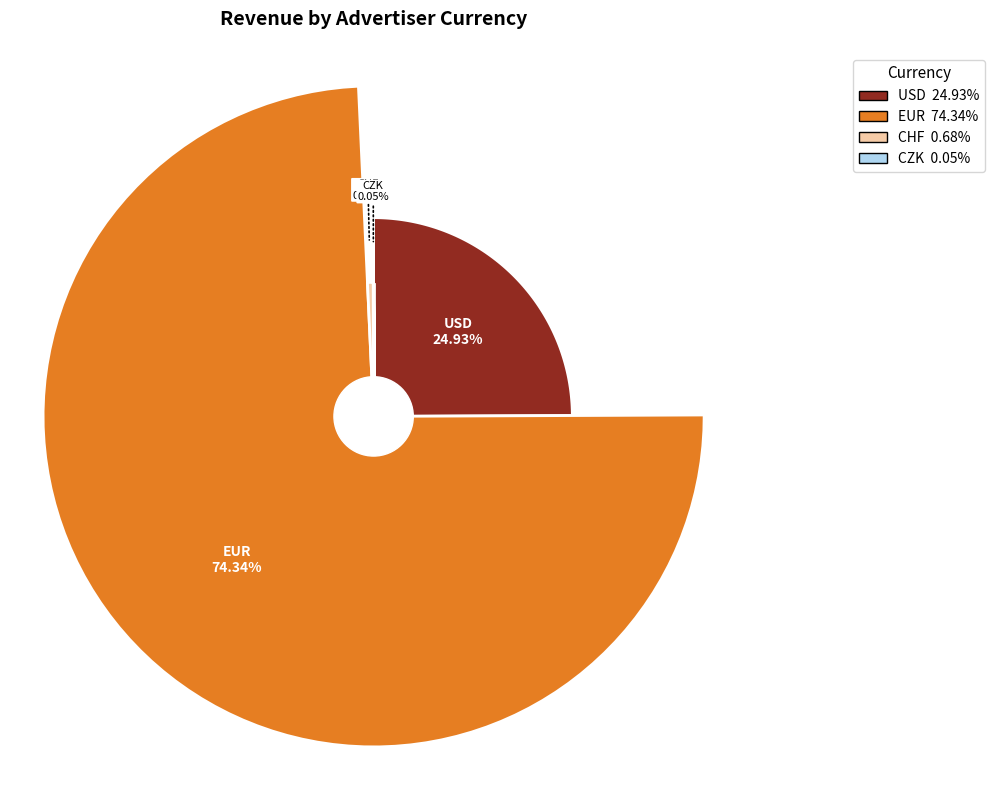

Rank the categories by value from highest to lowest.

EUR, USD, CHF, CZK